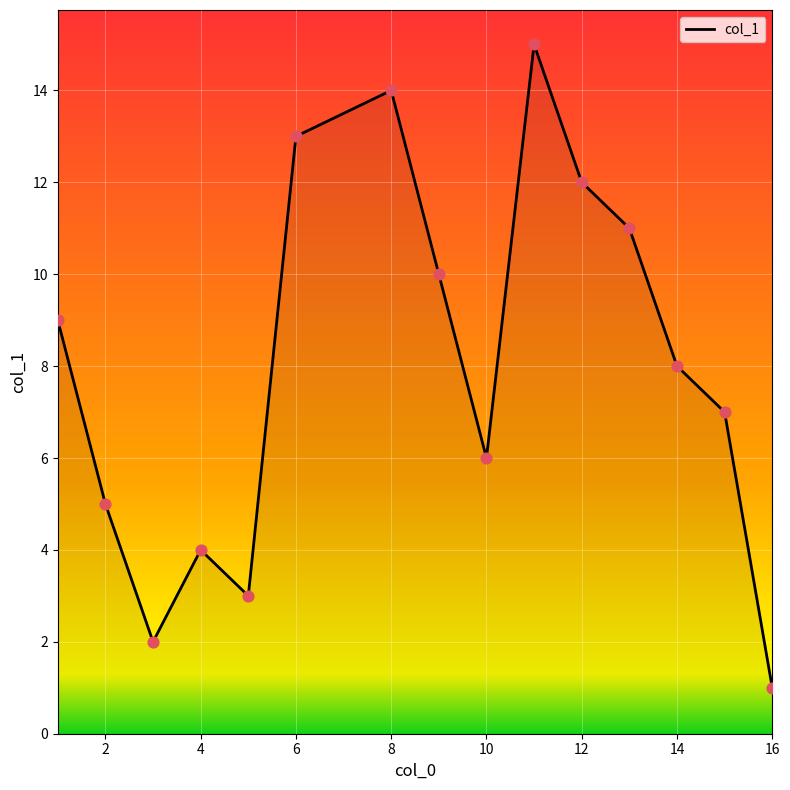

What is the greatest value displayed?

15